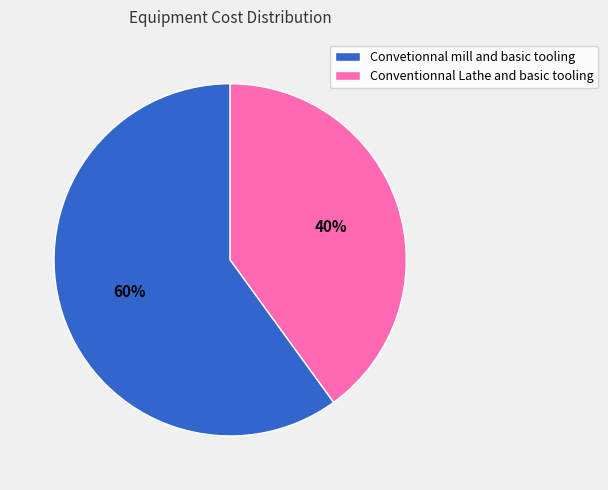

Does any single category account for the majority?

Yes